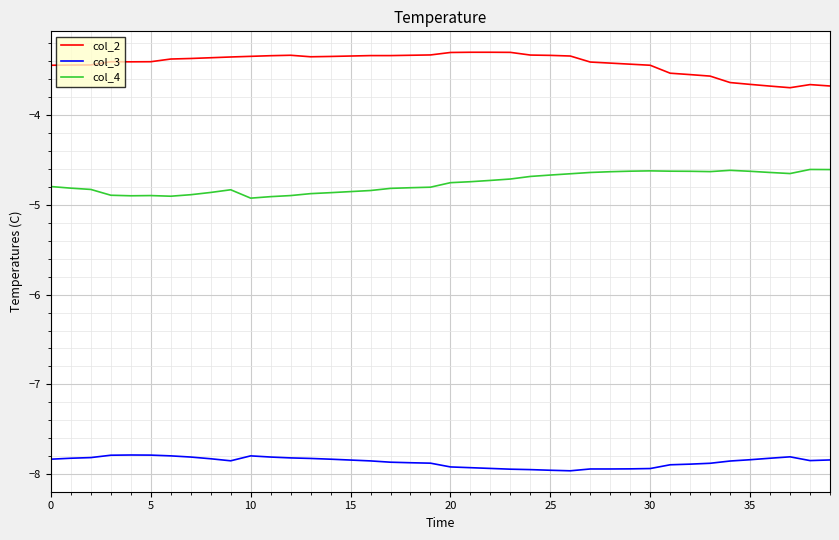

How many lines are shown in the chart?

3